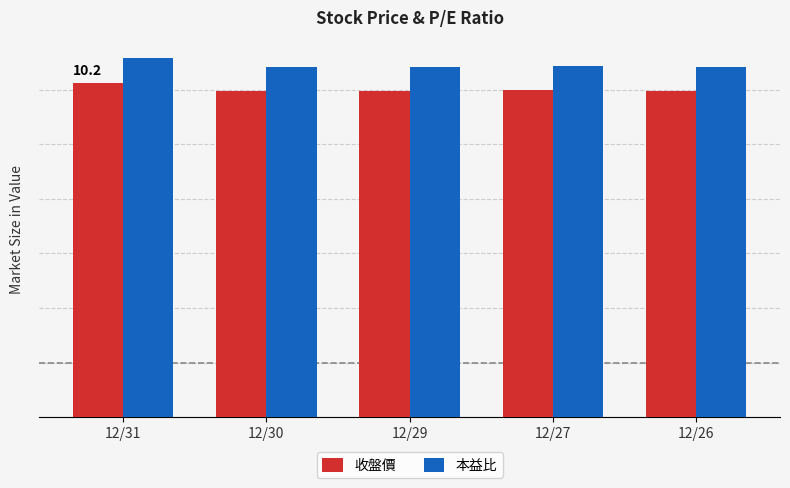

Reading right to left, what are all the values shown in this chart?

收盤價: 29.8	29.9	29.8	29.8	30.6
本益比: 32.1	32.2	32.1	32.1	32.9